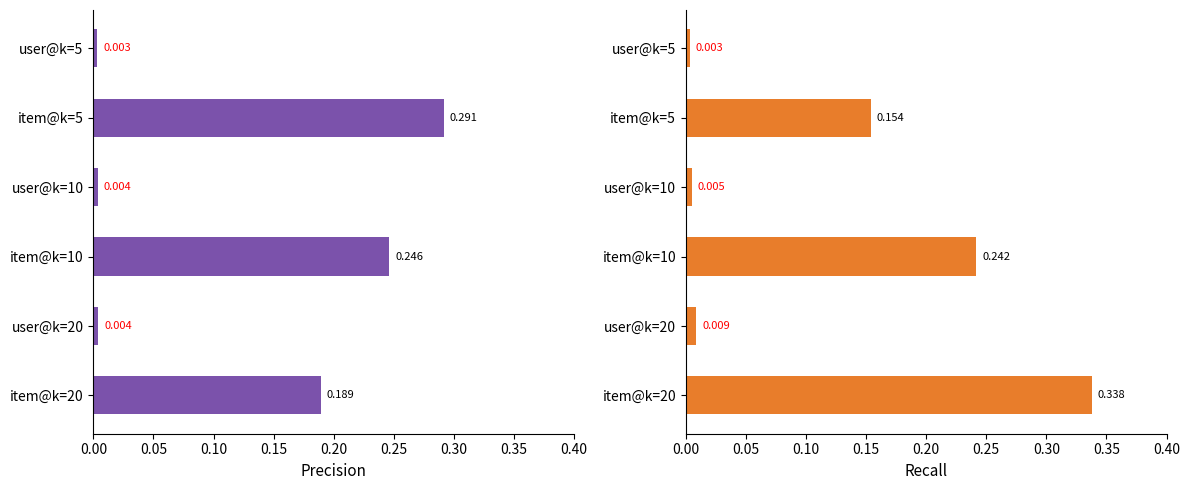

List the series in order of their peak value, lowest first.

precision, recall